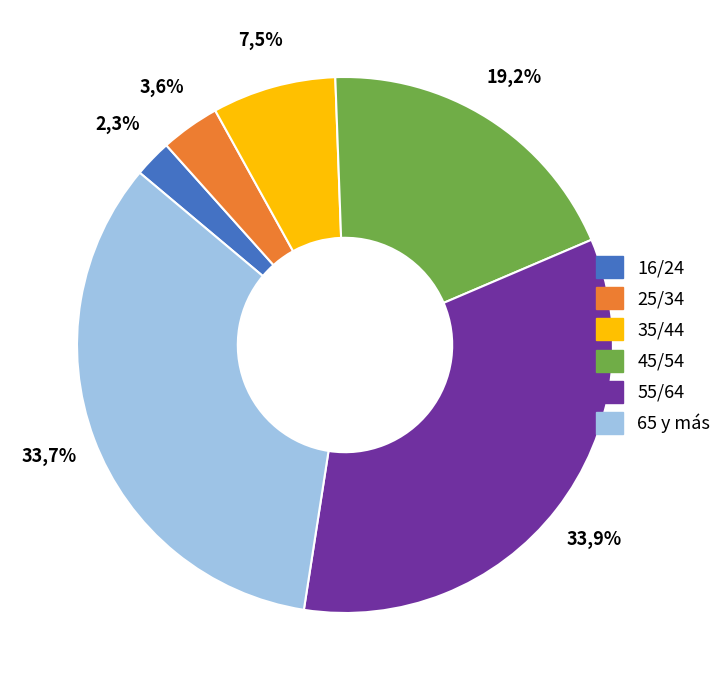

Is it true that 55/64 is 34% of the pie?

True